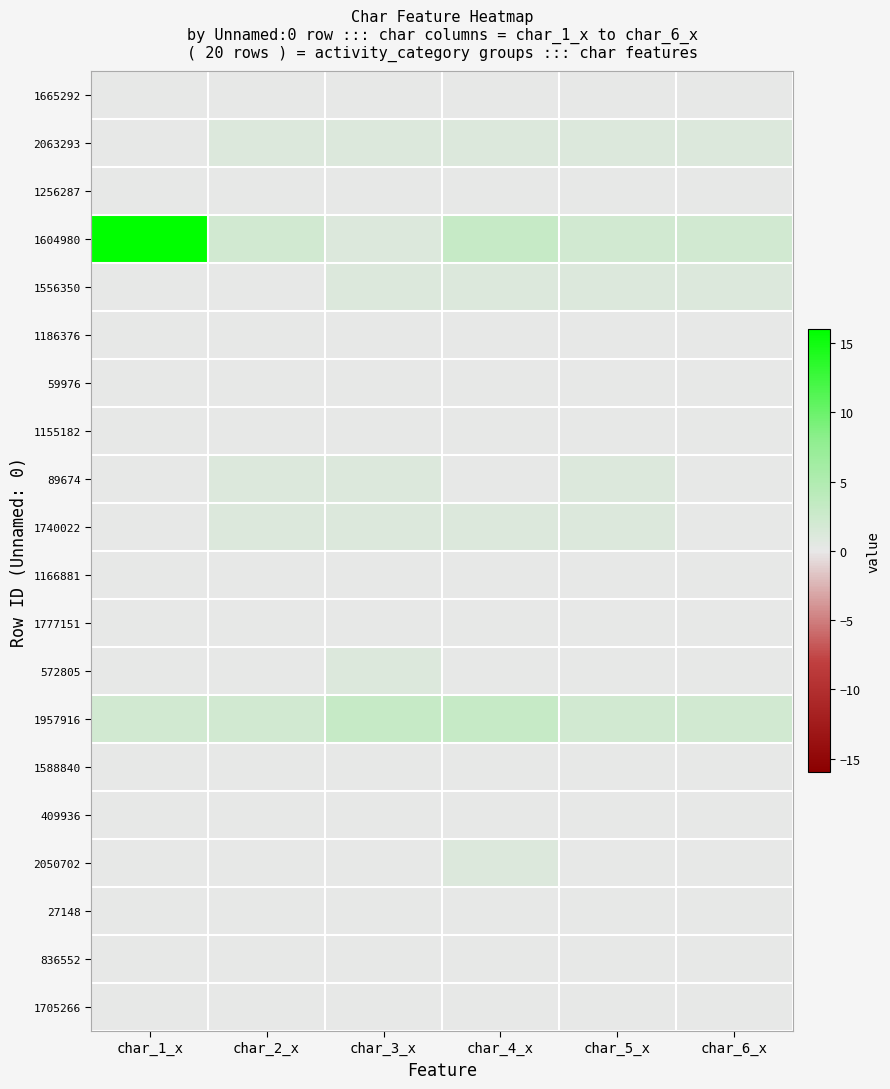

Which series has the widest spread of values?

1604980